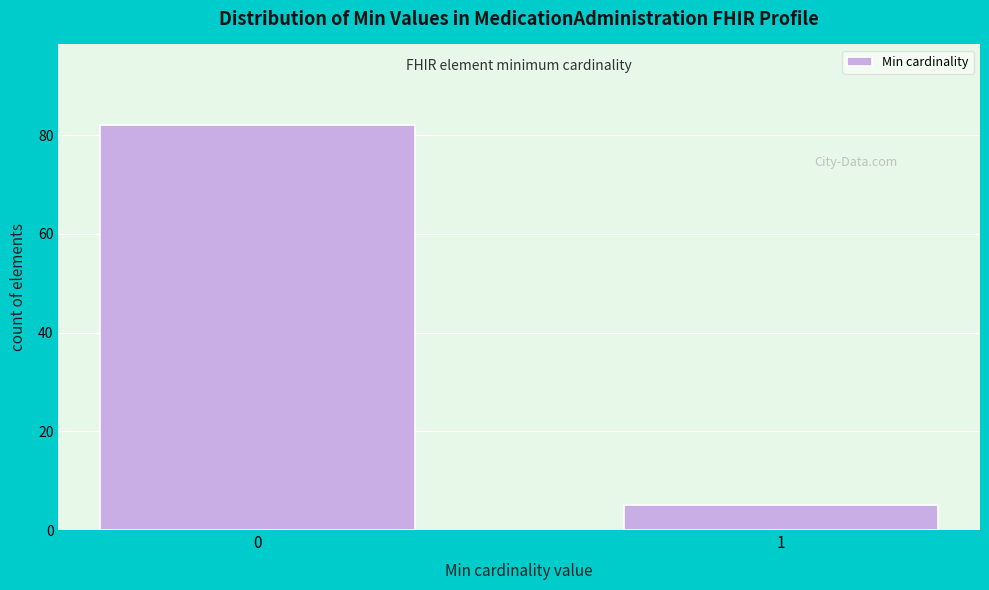

Reading right to left, extract all data points from this chart.

1=5	0=82